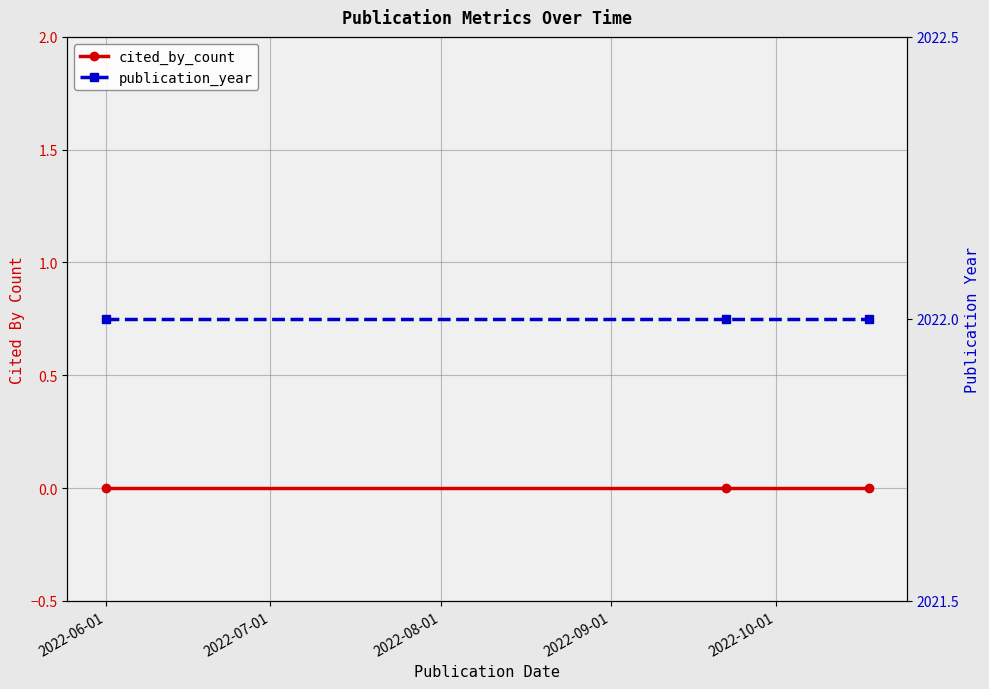

The value of publication_year at 2022-06-01 is 915. True or false?

False